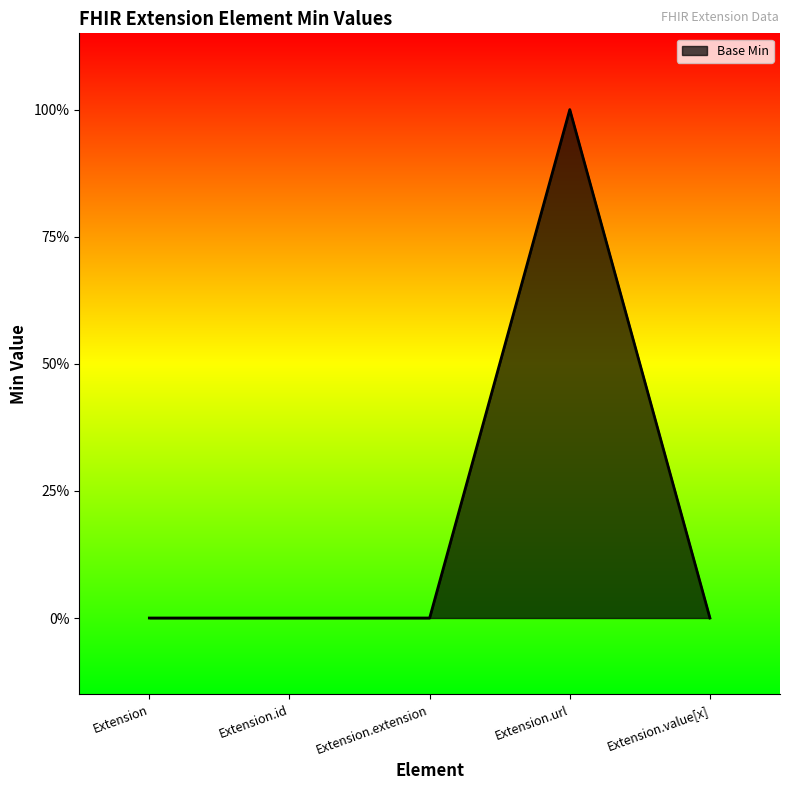

Which has a higher value, Extension.extension or Extension.url?

Extension.url